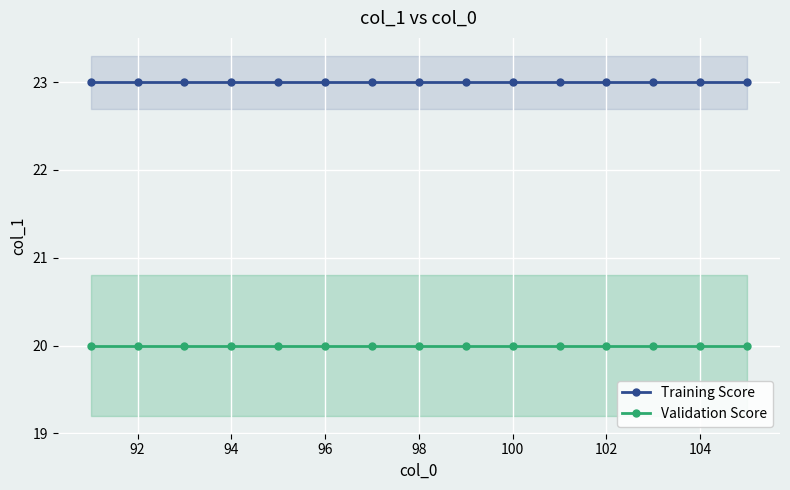

True or false: Training Score and Validation Score cross at least once.

False